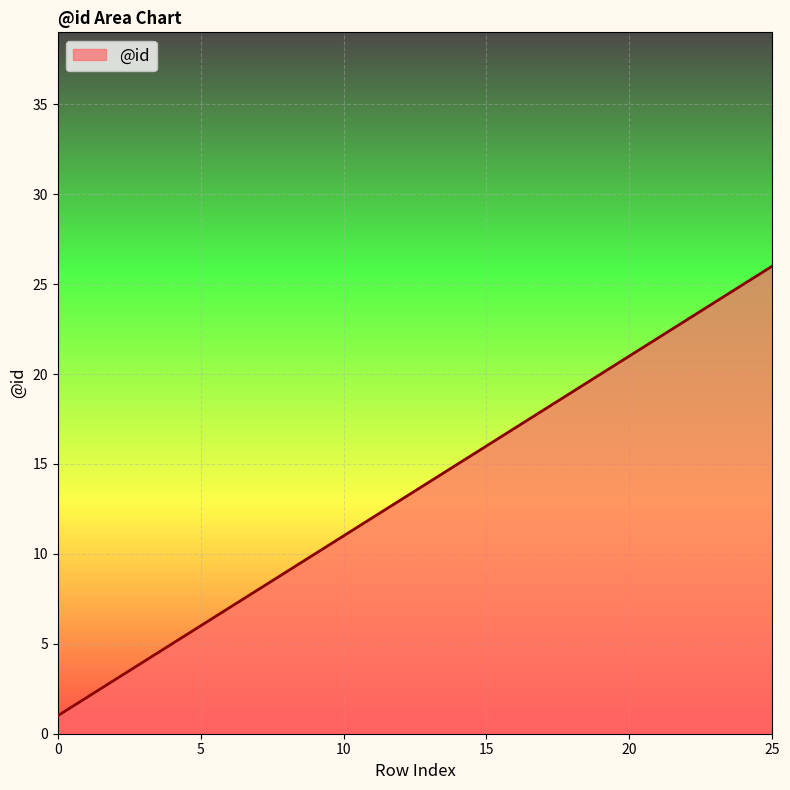

What is the difference between the maximum and minimum values?

25